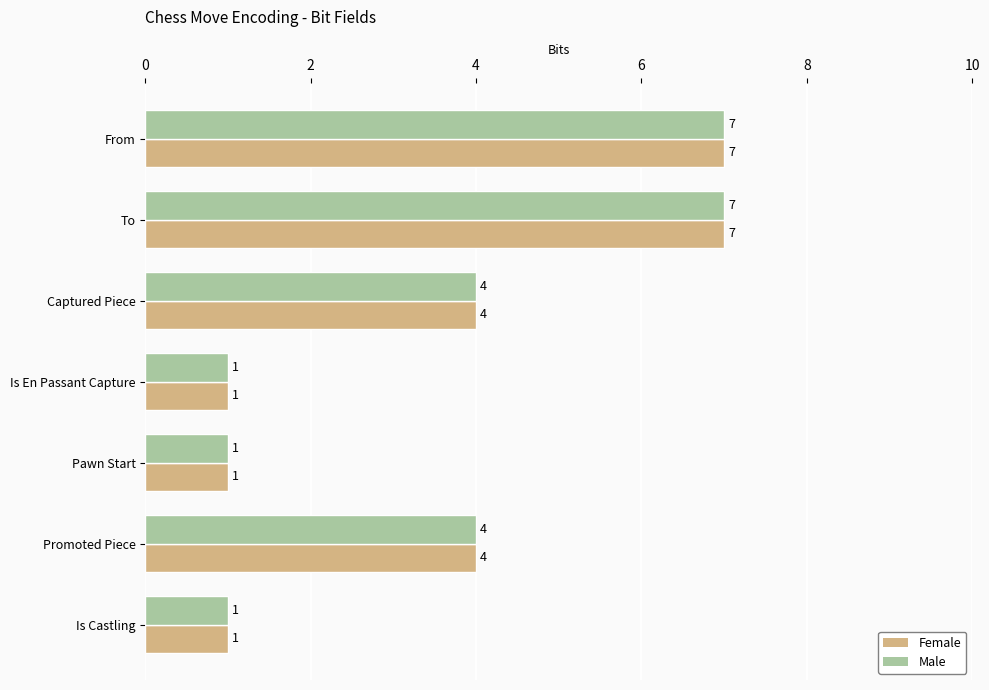

Read the Female value at Promoted Piece.

4